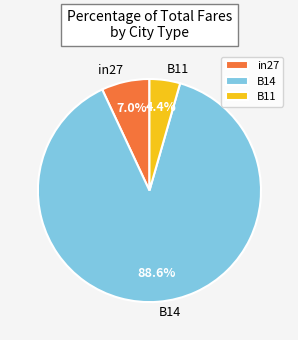

Which category has the smallest portion of the pie?

B11